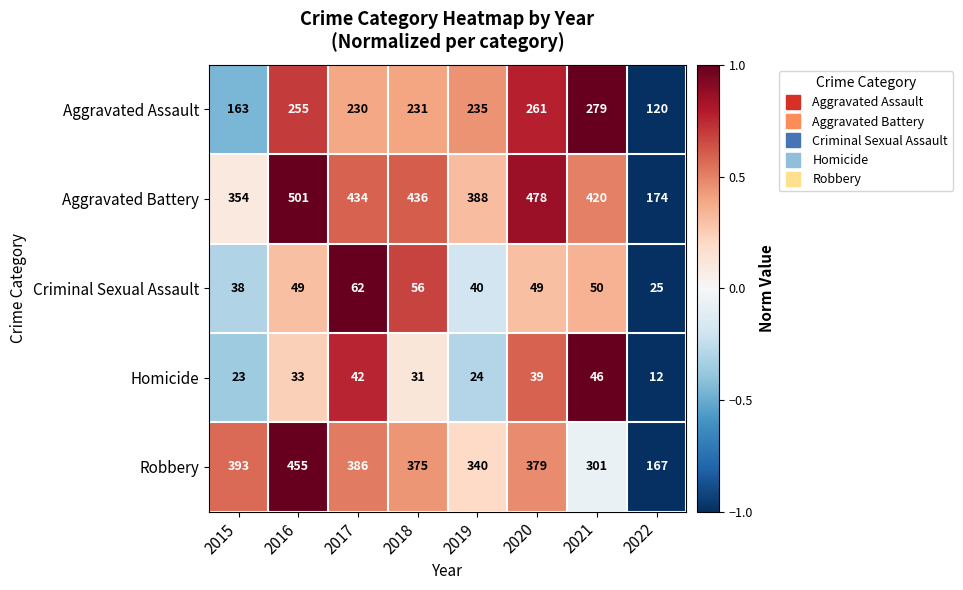

What is the greatest value displayed?

501